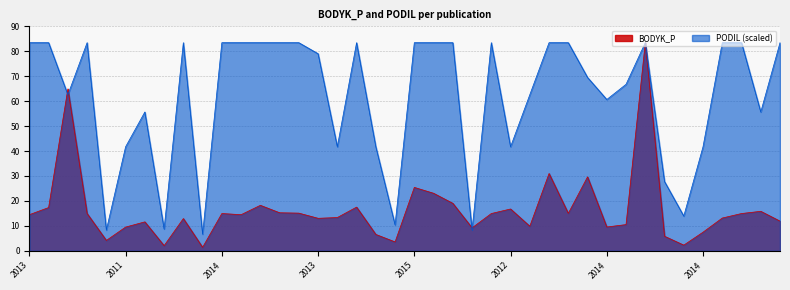

What are all the series names shown in the legend?

BODYK_P, PODIL (scaled)